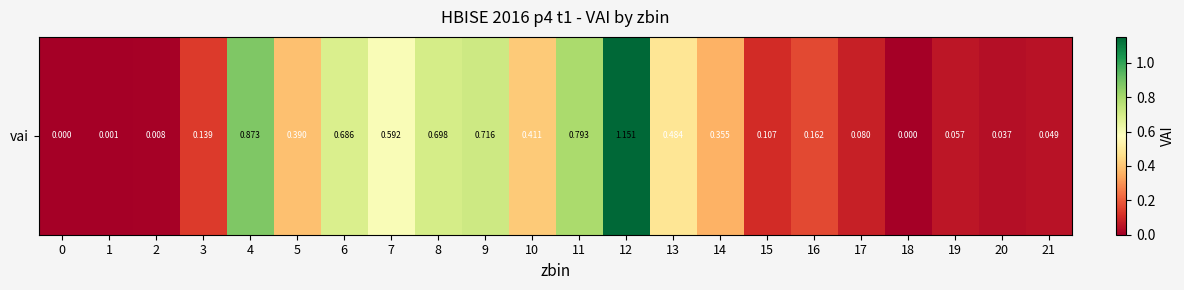

What is the change in value from 0 to 4?

+0.9